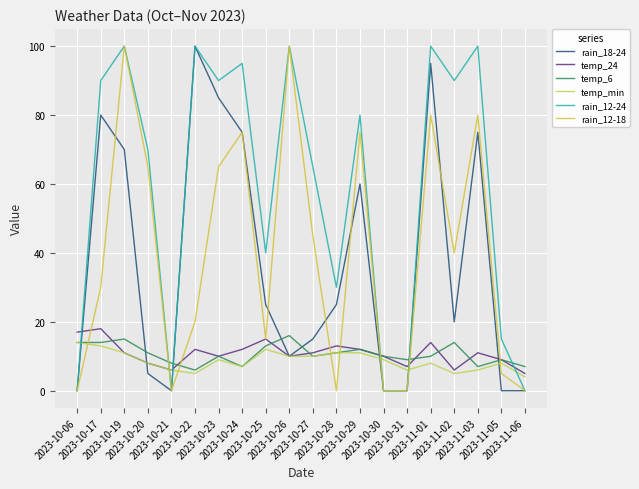

Which series has the widest spread of values?

rain_18-24